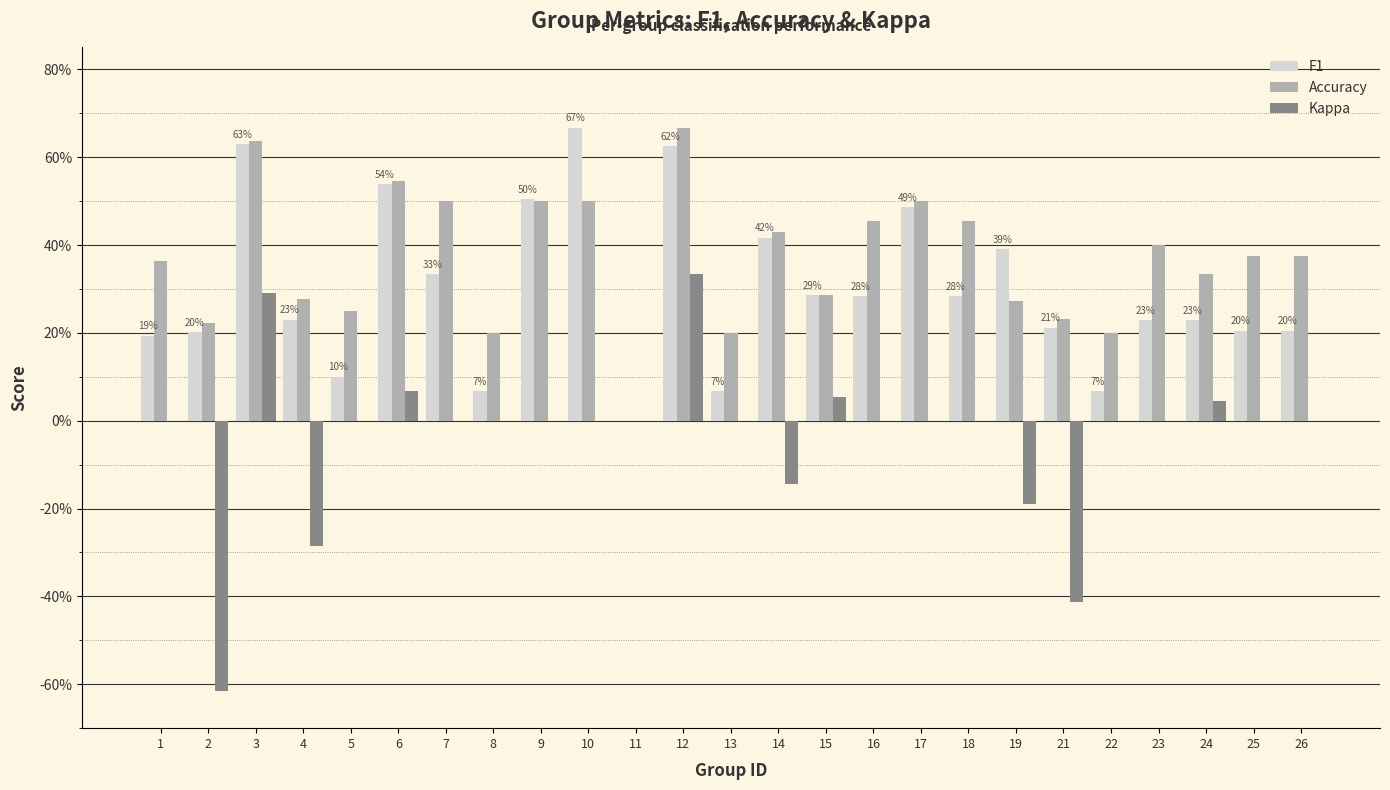

Between 1 and 25, which series saw the biggest shift?

Accuracy